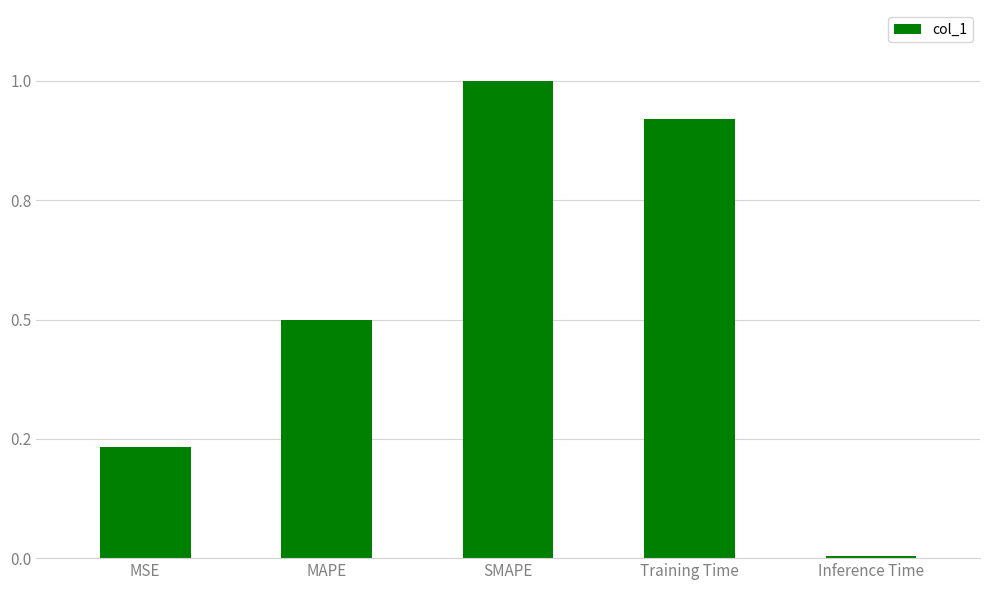

What is the value of the 4th bar from the left?

1.8